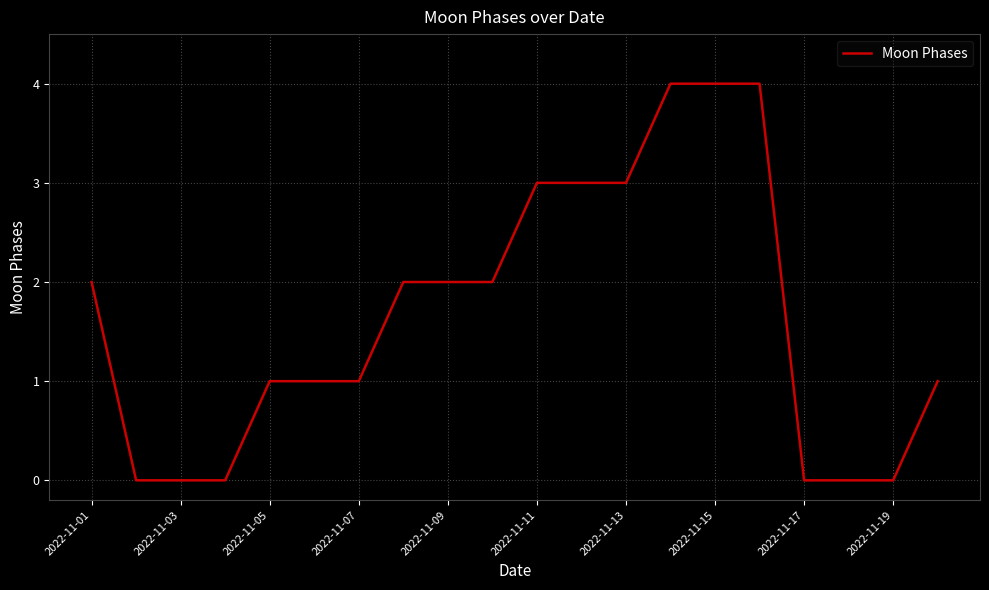

What is the difference between the maximum and minimum values?

4